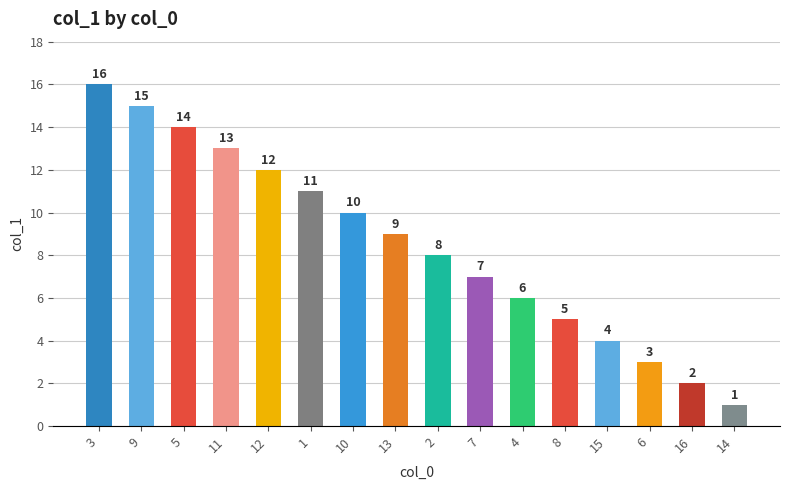

At which category does the chart reach its peak across all series?

3